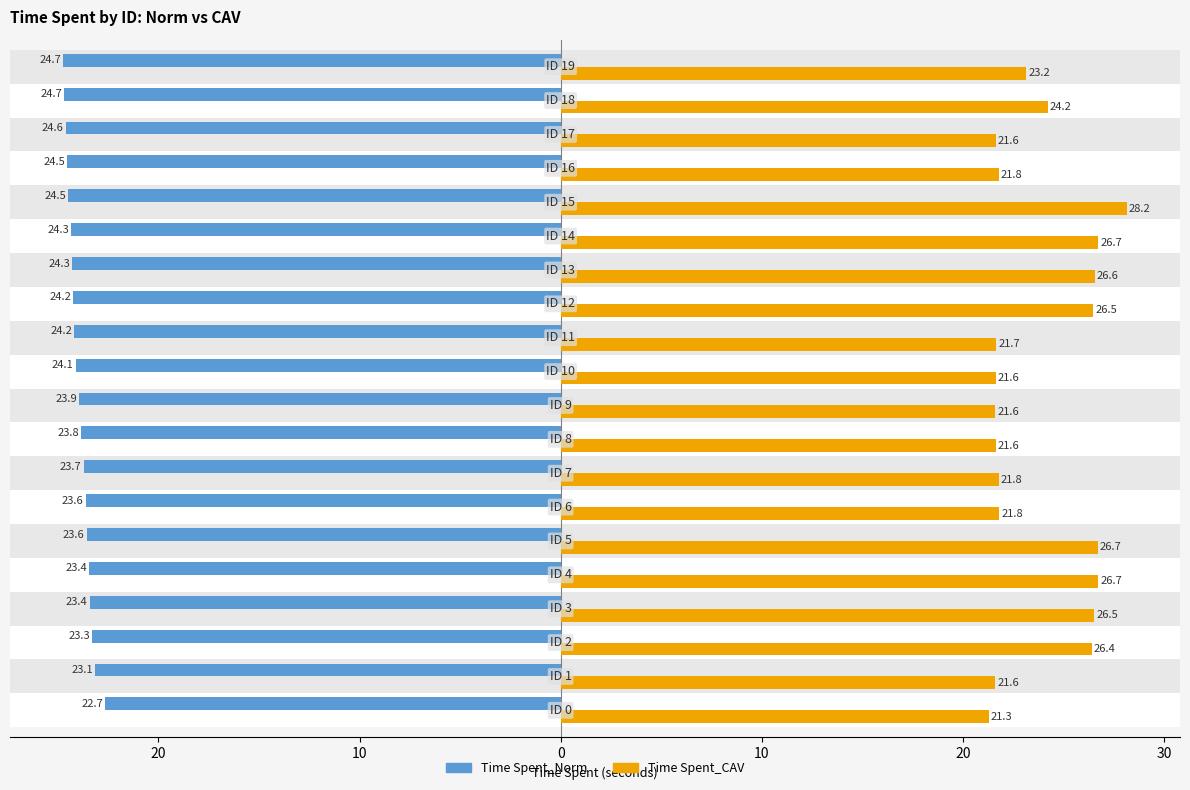

Which series has the largest total across all categories?

Time Spent_CAV